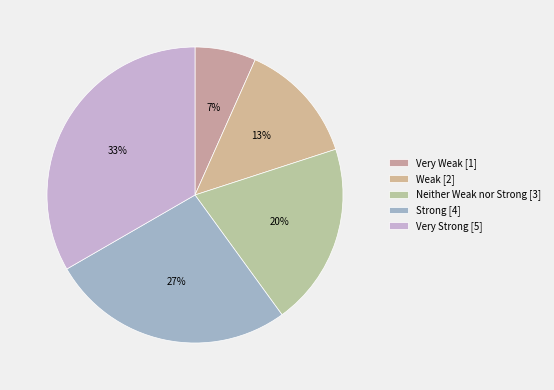

Is the sum of Weak and Very Strong greater than half?

No